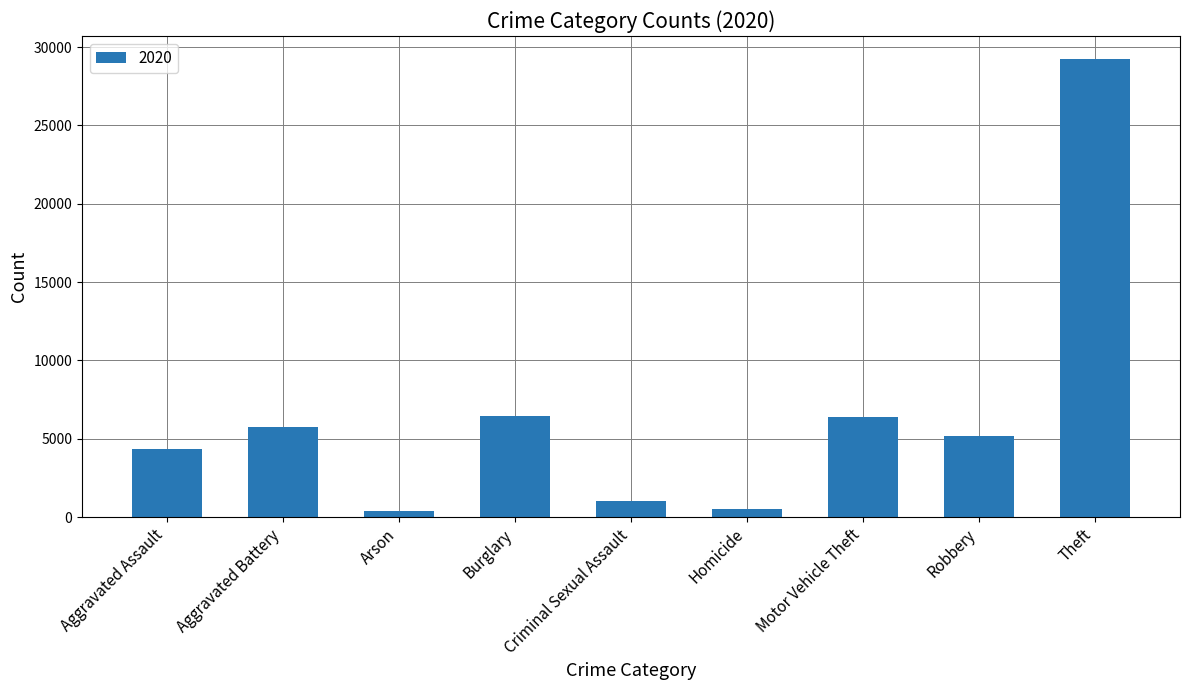

Between Criminal Sexual Assault and Motor Vehicle Theft, which is larger?

Motor Vehicle Theft